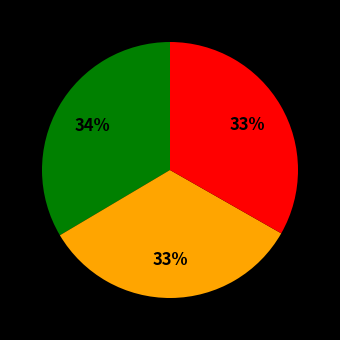

Does any single category account for the majority?

No